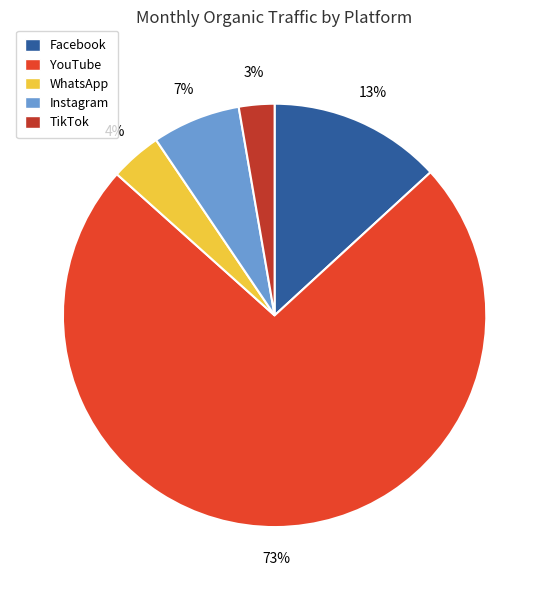

To the nearest percent, what percentage of the pie is Facebook?

13%